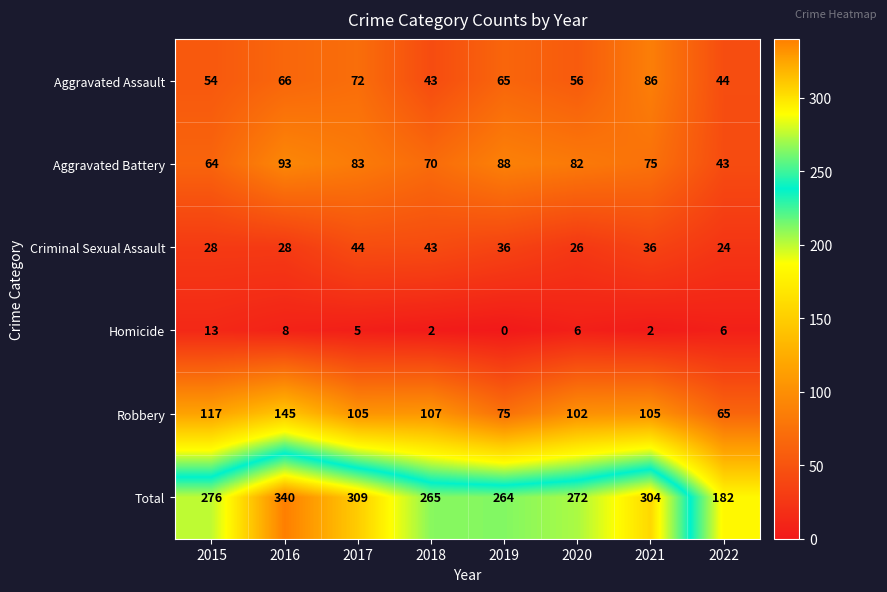

At how many categories does at least one series exceed 219?

7